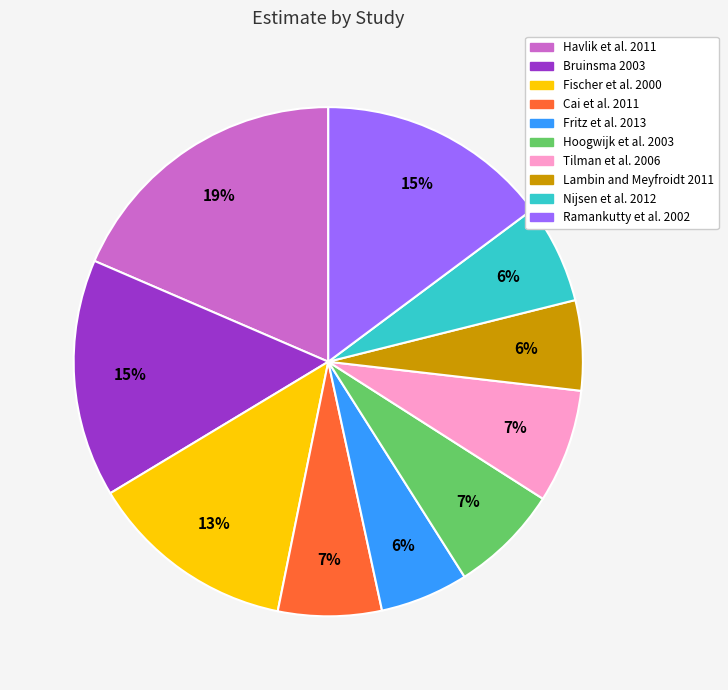

To the nearest percent, what is the difference between the Nijsen et al. 2012 and Fischer et al. 2000 slice percentages?

7%